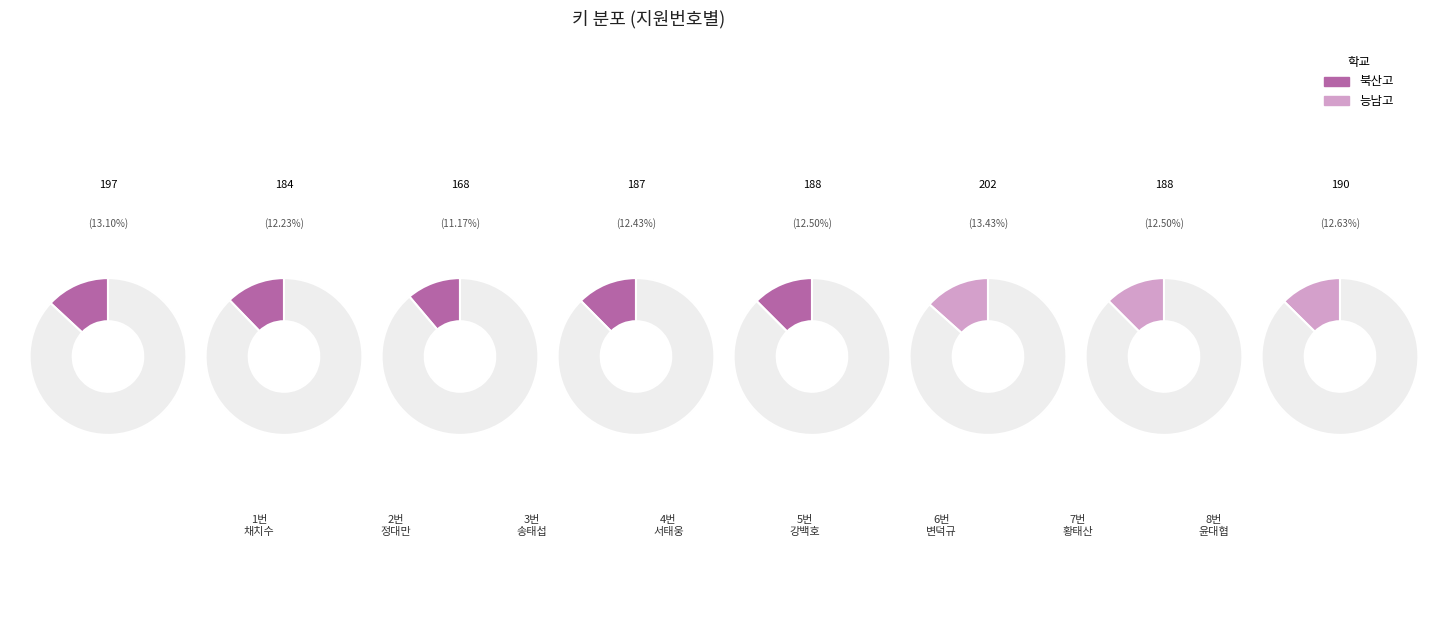

To the nearest percent, what is the combined percentage of 2번 and 7번?

25%